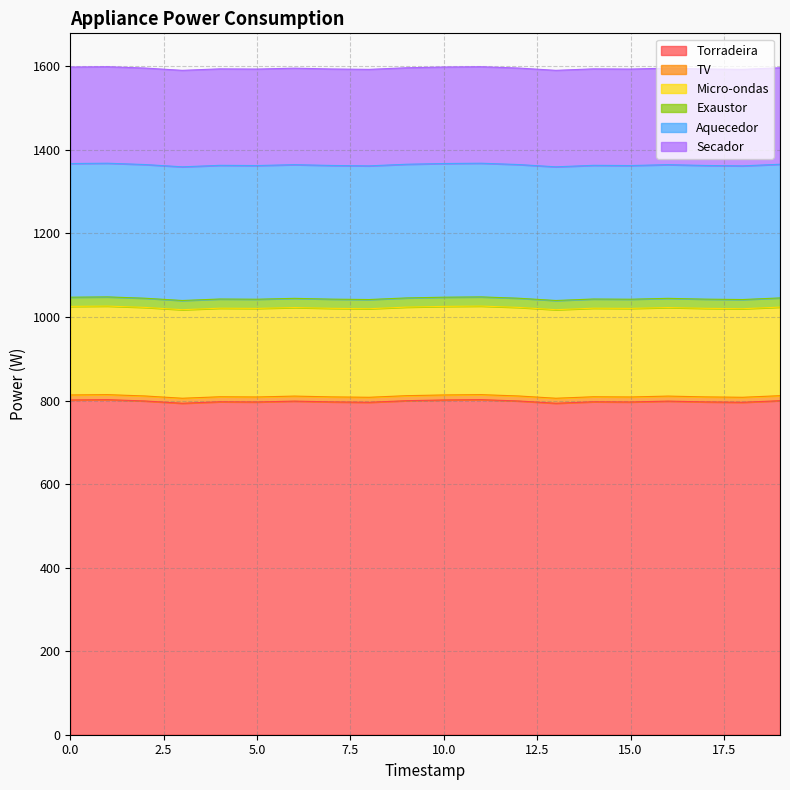

What is the difference between the second highest and second lowest values in the Torradeira series?

8.6